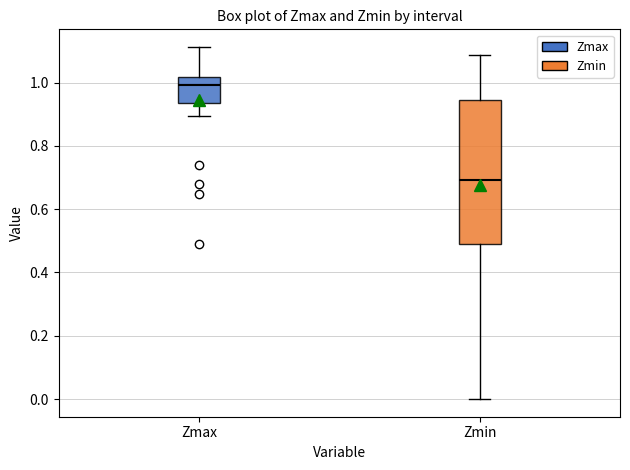

Comparing the boxes themselves (not the whiskers), which one is the tallest?

Zmin